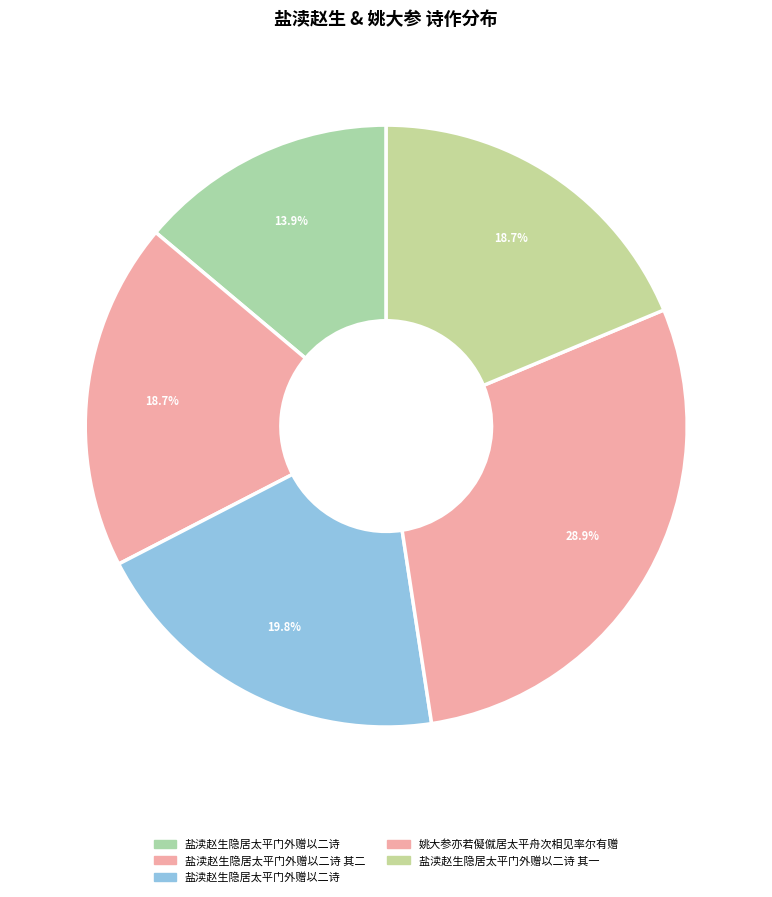

Count the number of slices in the pie.

5